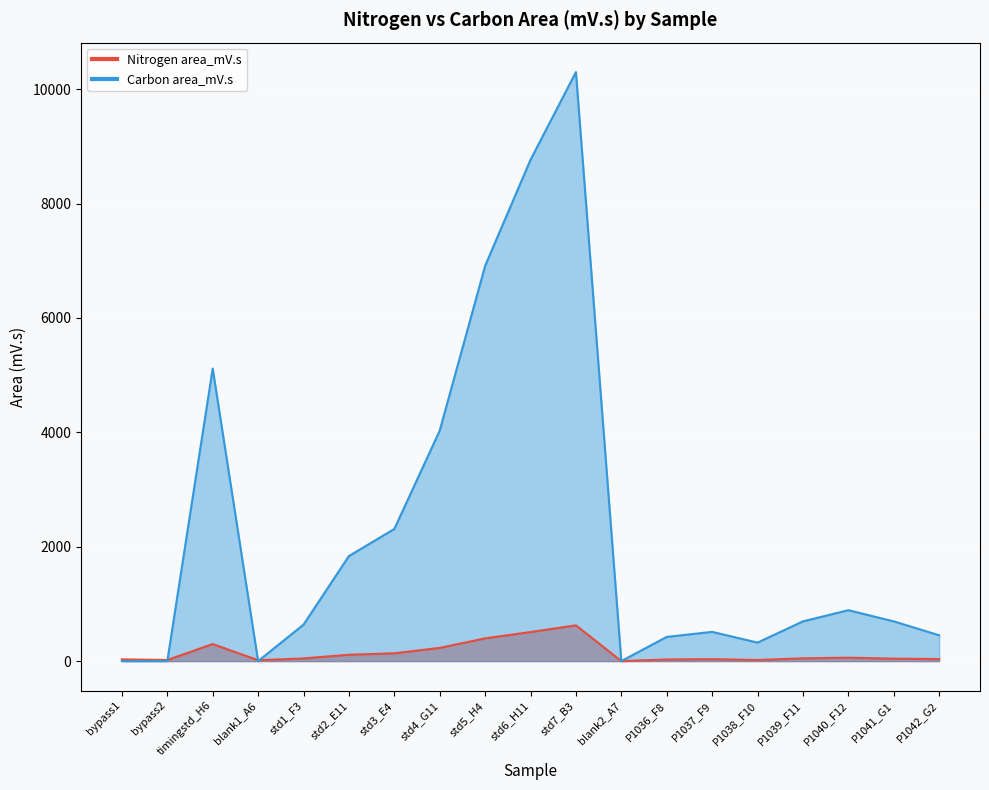

In Carbon area_mV.s, how many points are lower than both neighbors (excluding endpoints)?

3